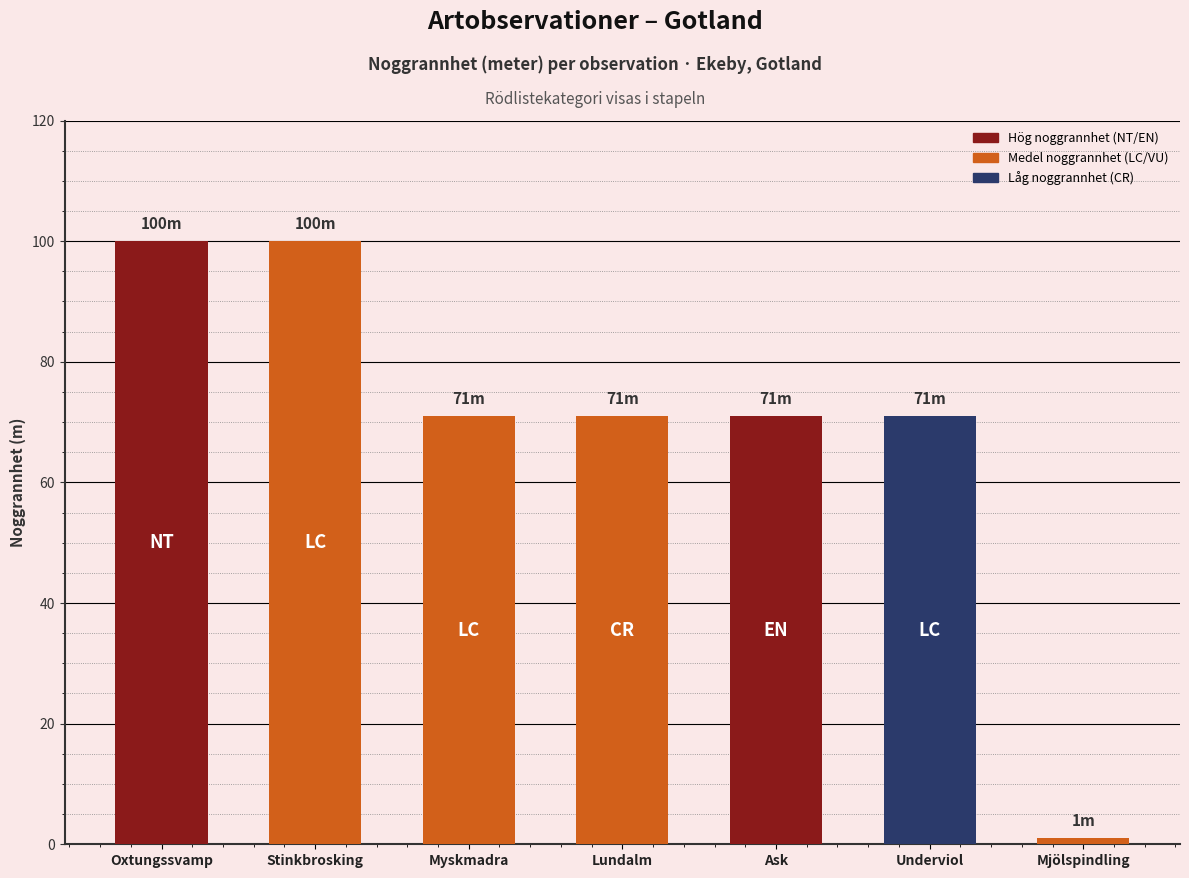

Are the bars horizontal?

No